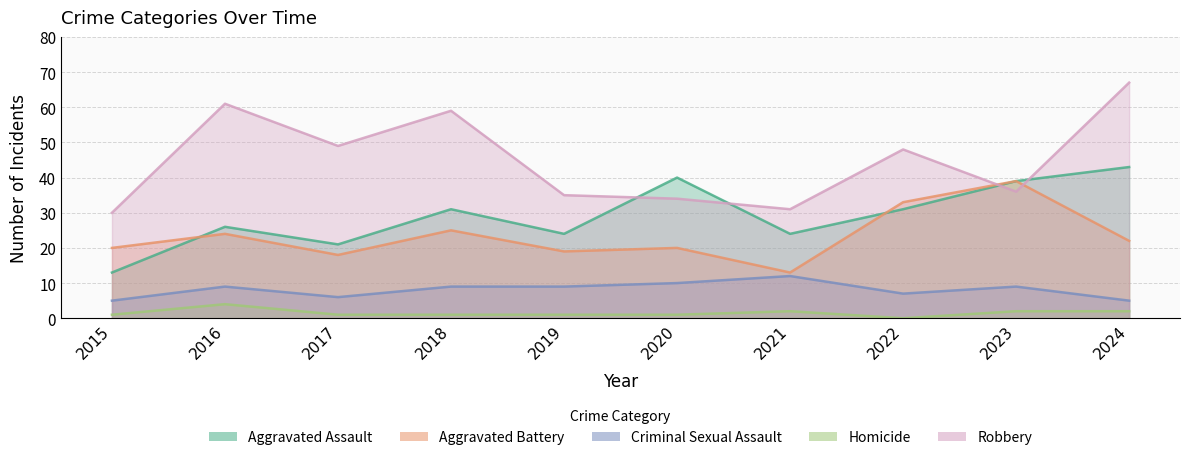

What is the total value across all series at 2019?

88